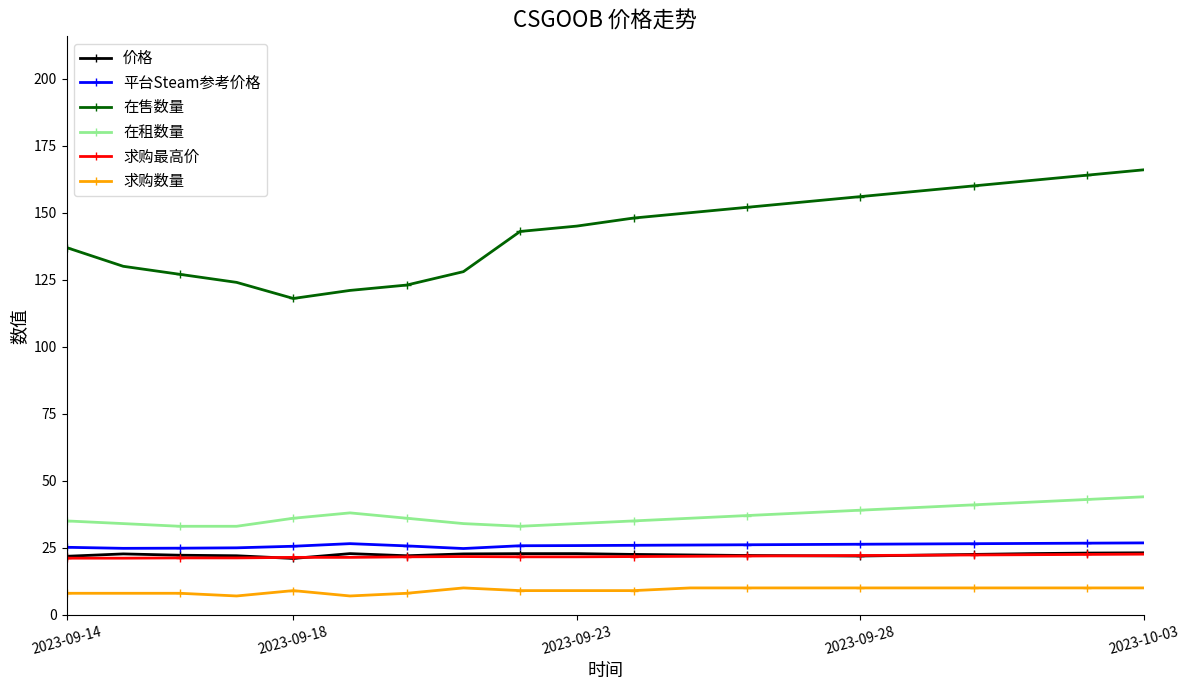

Which series has the largest total across all categories?

在售数量